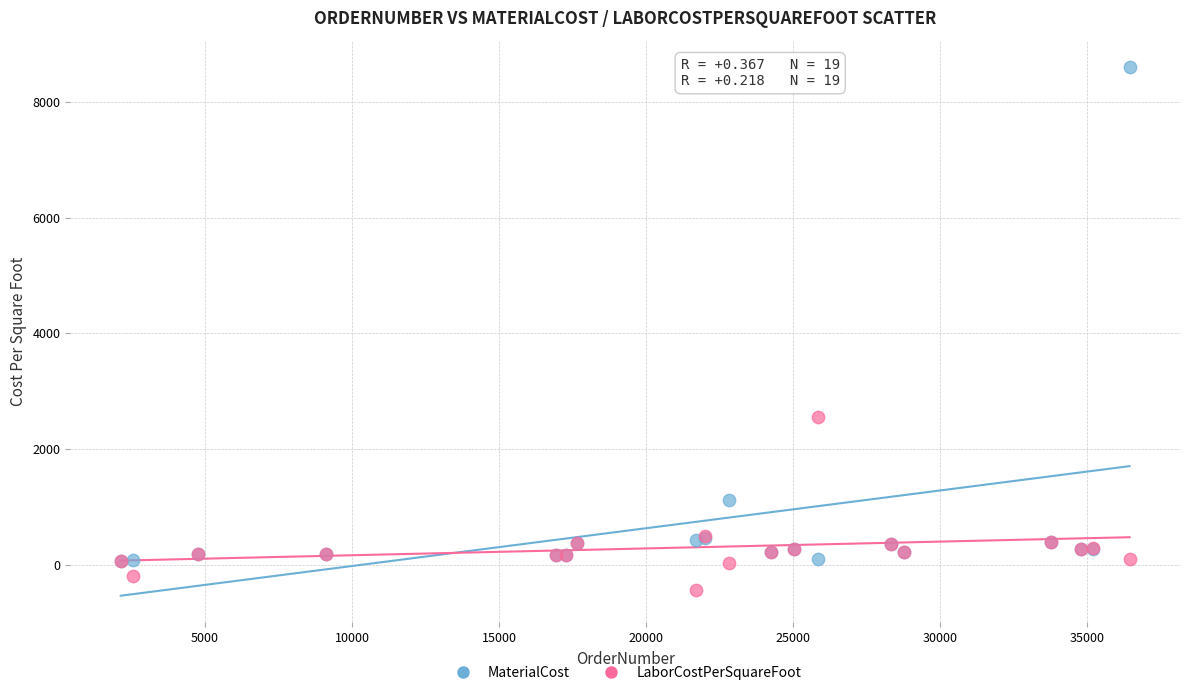

In the MaterialCost series, what Y value is closest to 4333?

1113.0